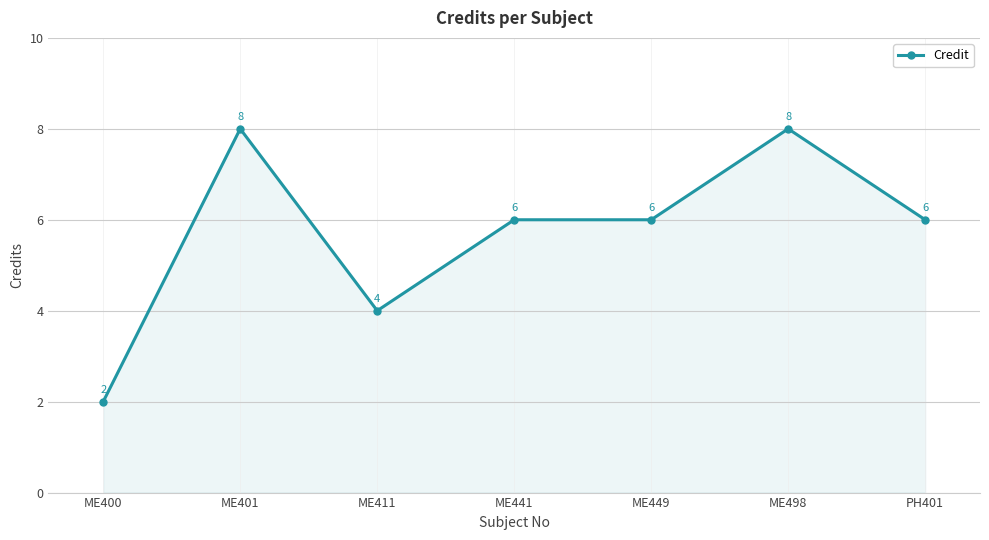

Where is the first local minimum?

ME411